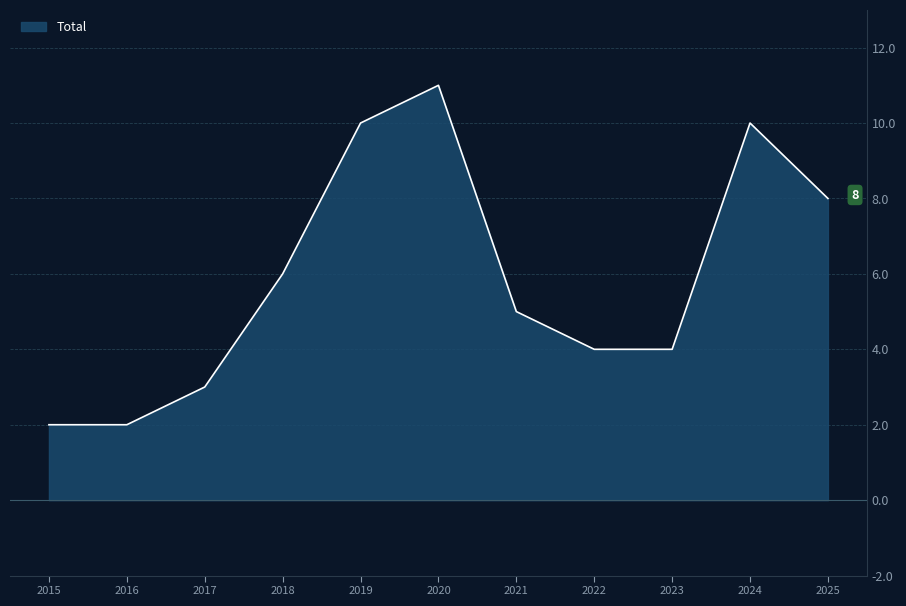

Read the value at 2022.

4